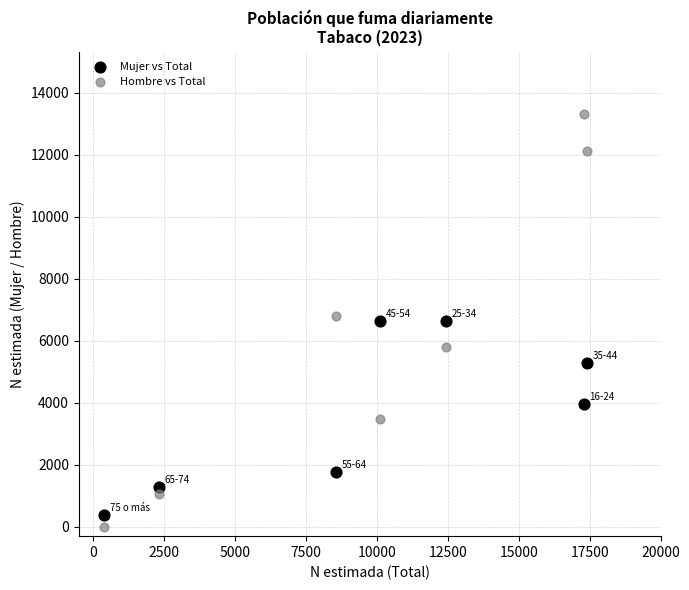

What are all the series names shown in the legend?

Mujer vs Total, Hombre vs Total